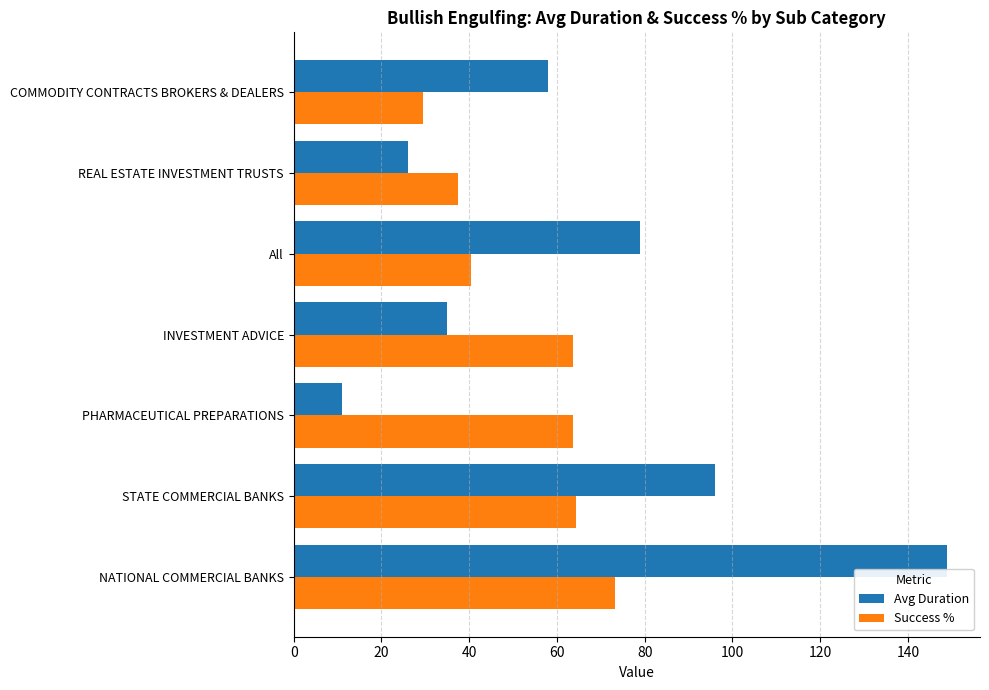

Which series has the largest range (max minus min)?

Avg Duration